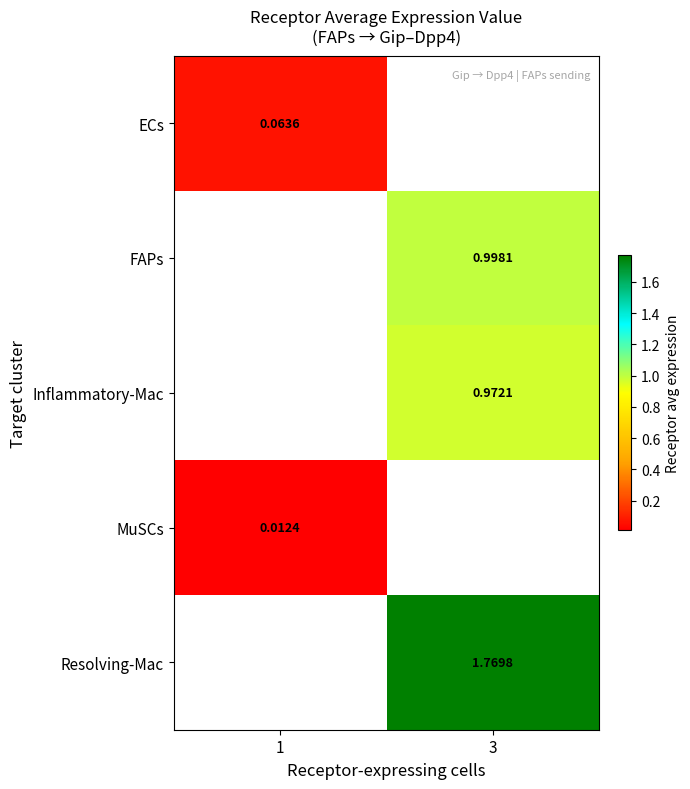

Which series has the largest range (max minus min)?

ECs